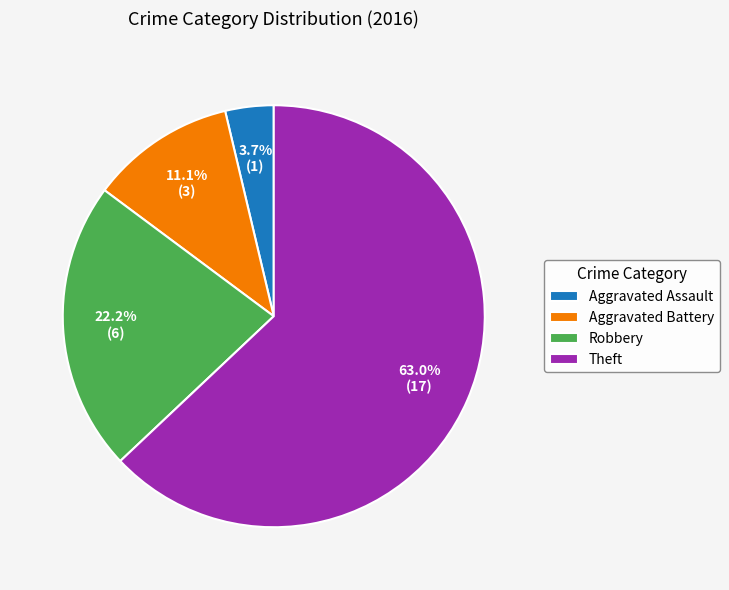

What percentage is NOT represented by Robbery?

77.8%